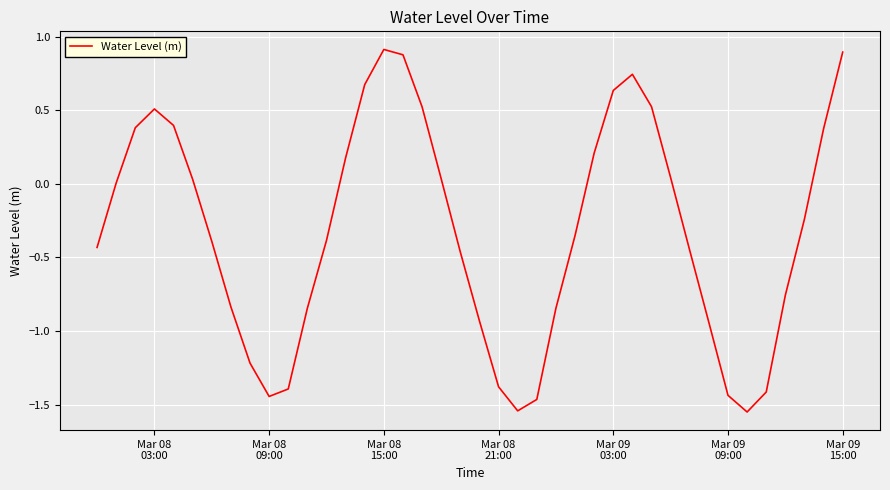

How many lines are shown in the chart?

1